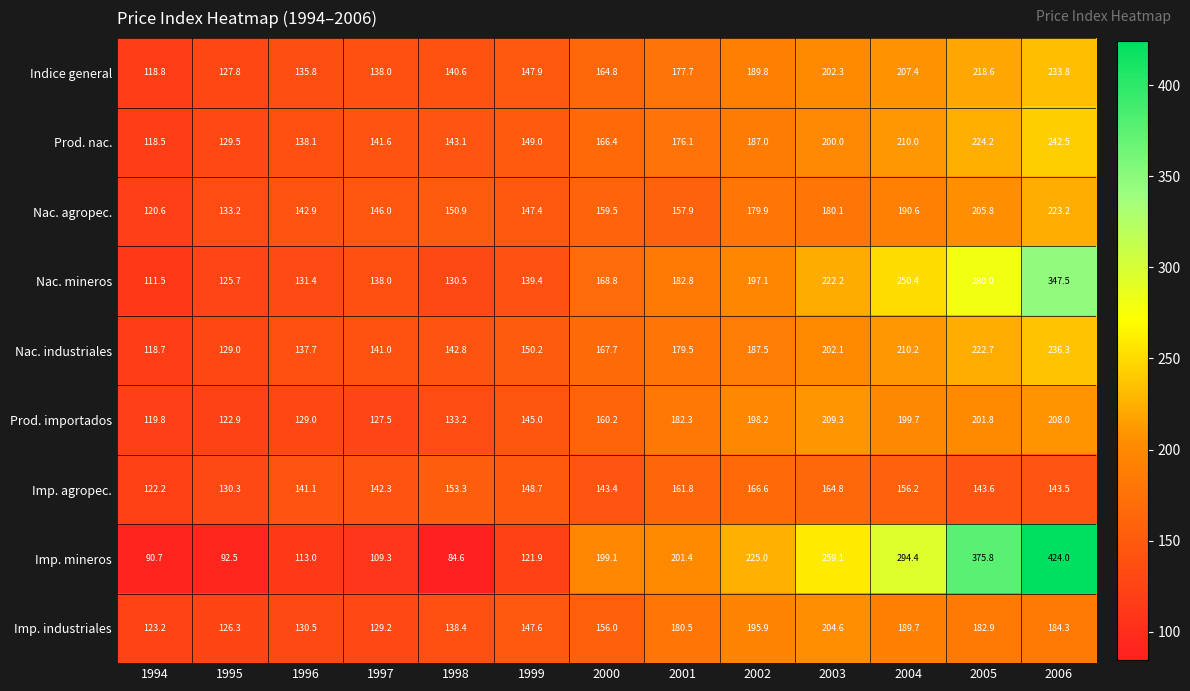

At 1999, list the series in order from smallest to largest.

Imp. mineros, Nac. mineros, Prod. importados, Nac. agropec., Imp. industriales, Indice general, Imp. agropec., Prod. nac., Nac. industriales